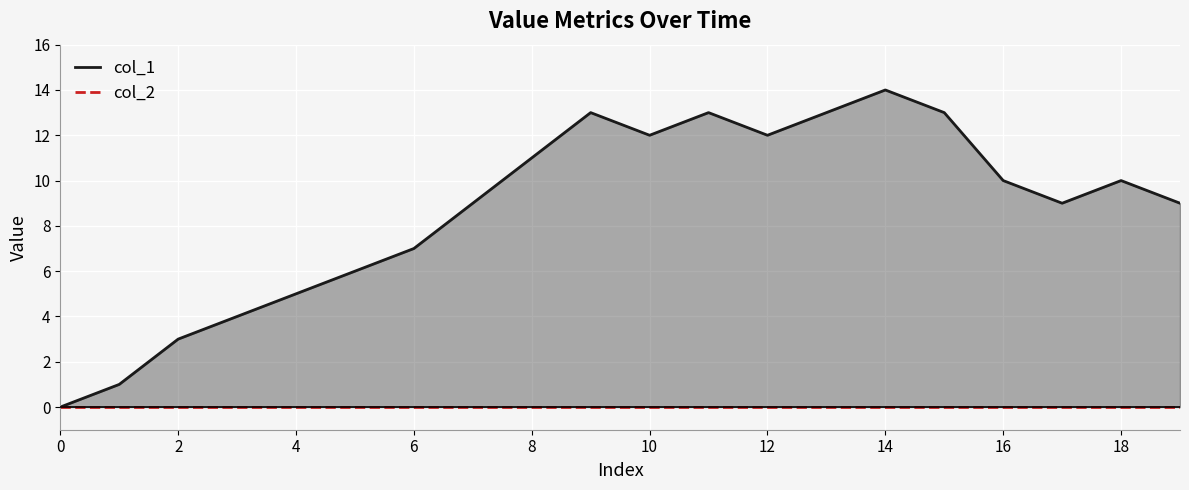

At which label does col_1 reach its peak?

14